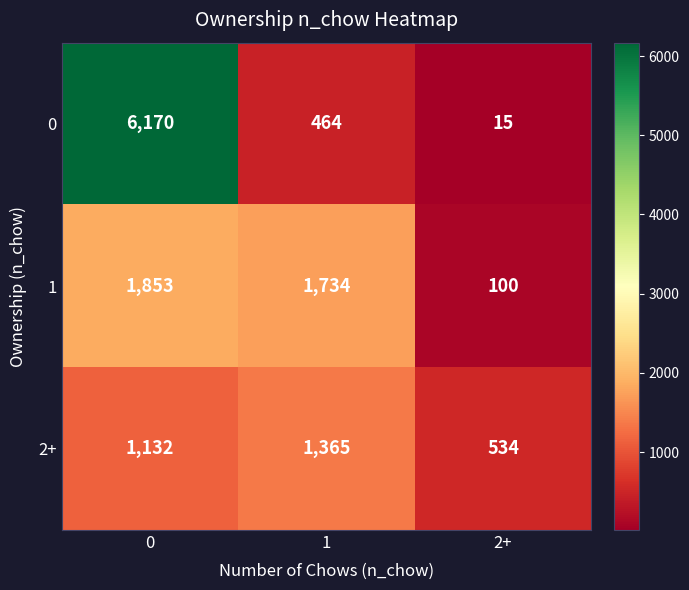

At 1, list the series in order from smallest to largest.

0, 2+, 1